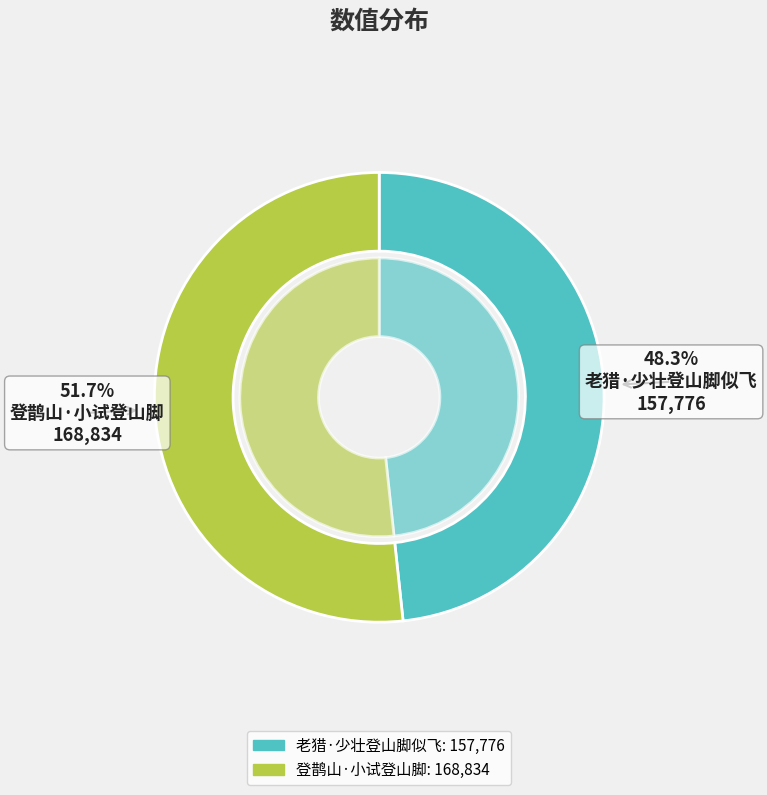

Which slice represents more than half of the pie?

登鹊山·小试登山脚